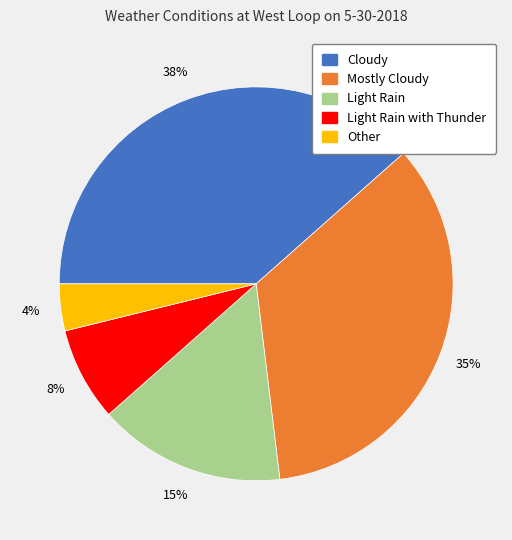

To the nearest percent, what is the combined percentage of Mostly Cloudy and Light Rain?

50%